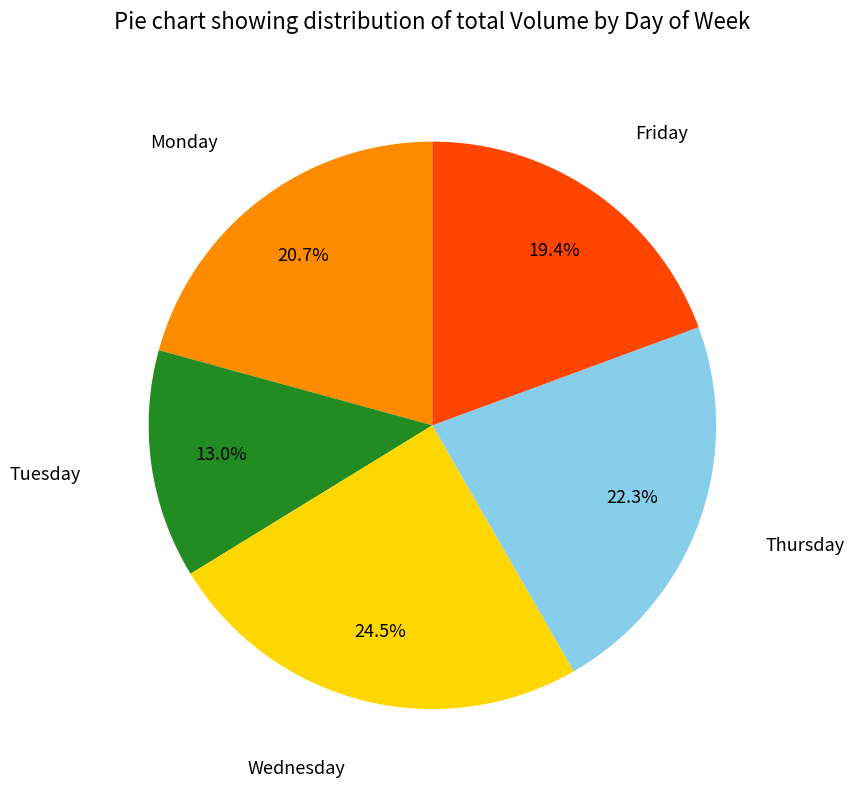

Is there any slice that represents more than half of the pie?

No